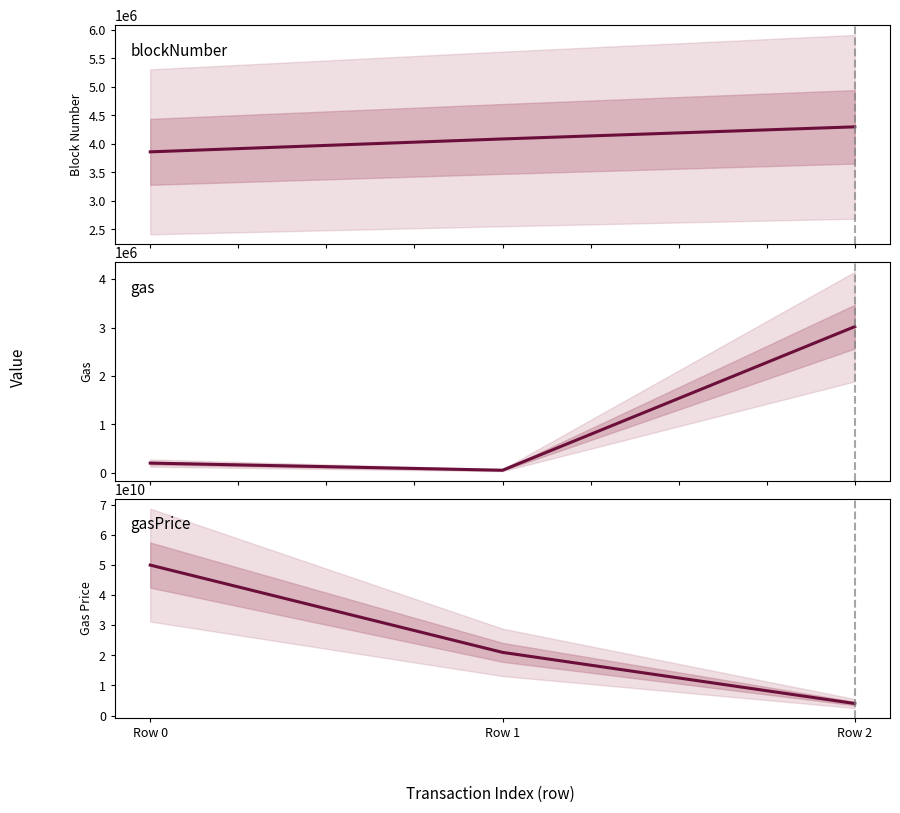

How many categories are shown in the chart?

3